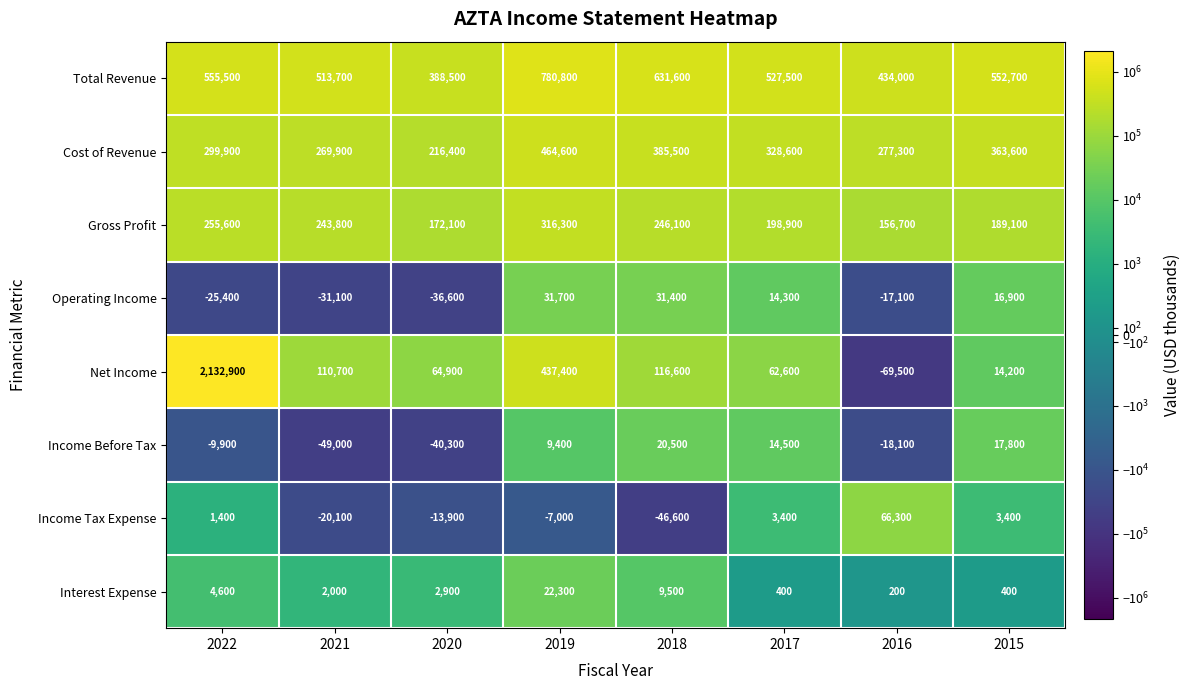

Which series has the largest total across all categories?

Total Revenue